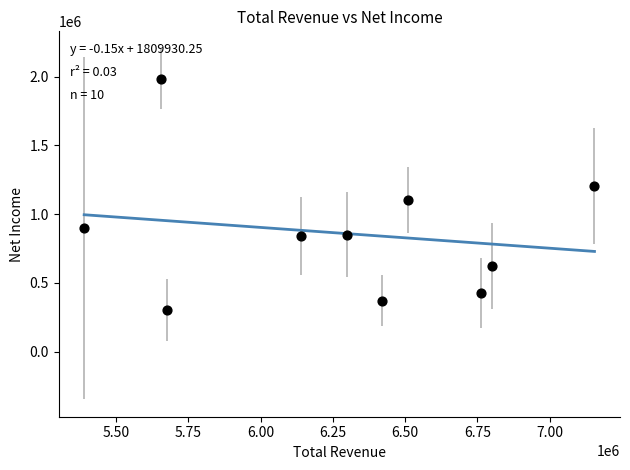

What is the range of Y values (max minus min)?

1681000